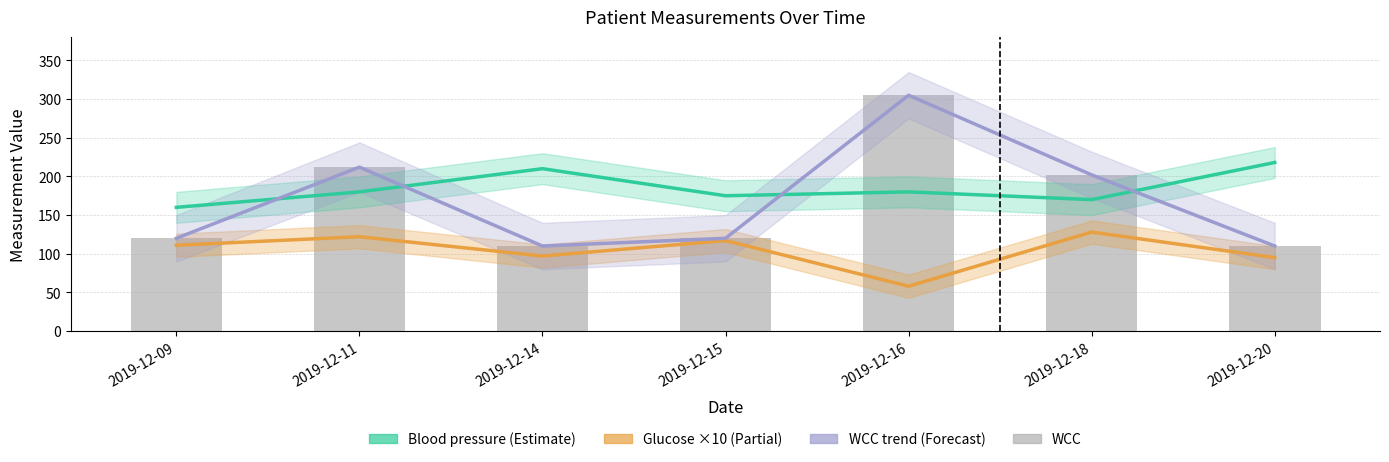

Which series has the largest total across all categories?

Blood pressure